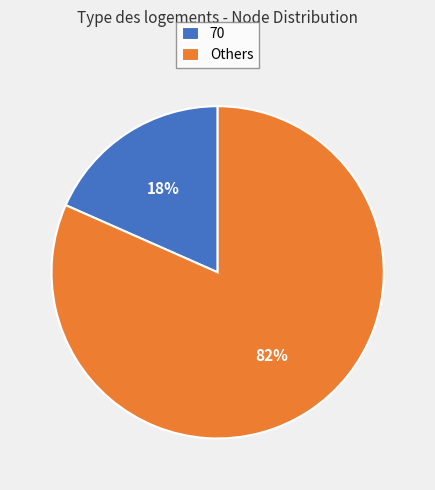

Rank the categories by value from lowest to highest.

70, Others